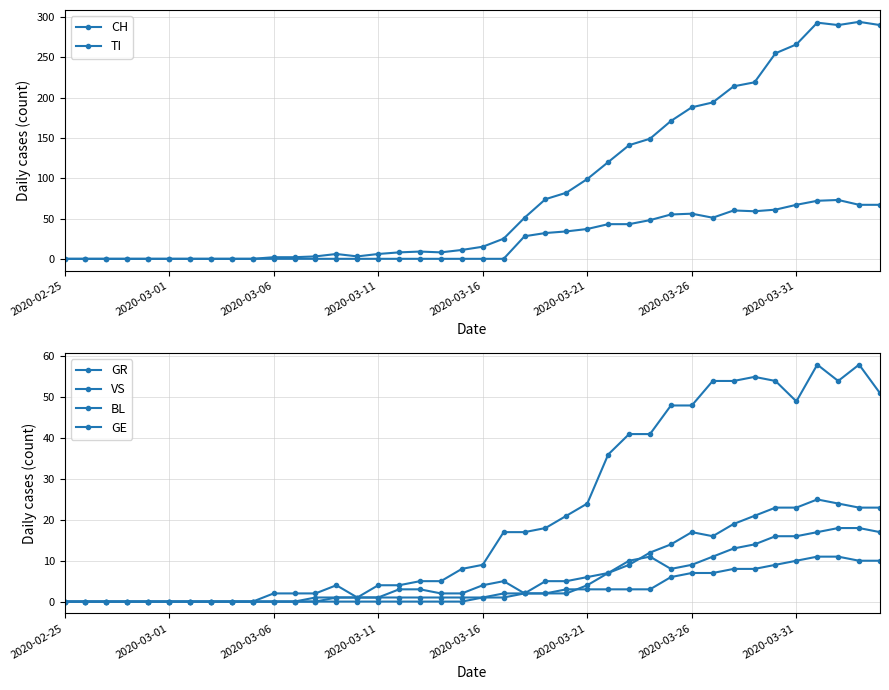

Which series has the largest range (max minus min)?

CH